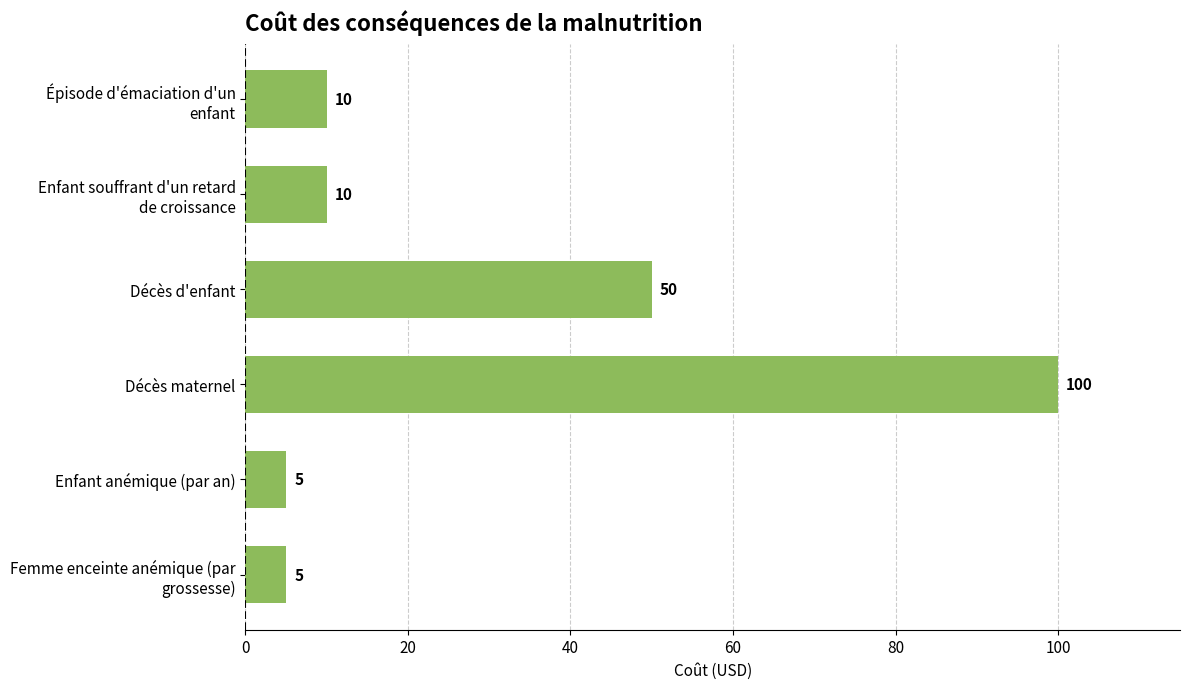

Reading top to bottom, list all the values displayed in this chart.

10	10	50	100	5	5